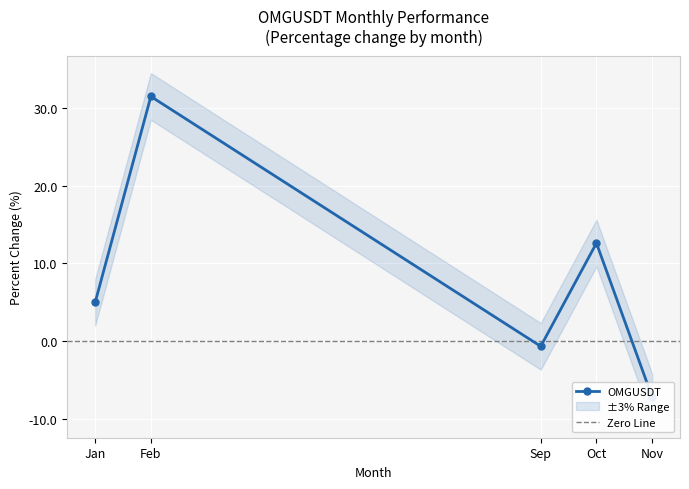

True or false: there are more than 0 points higher than both neighbors.

True